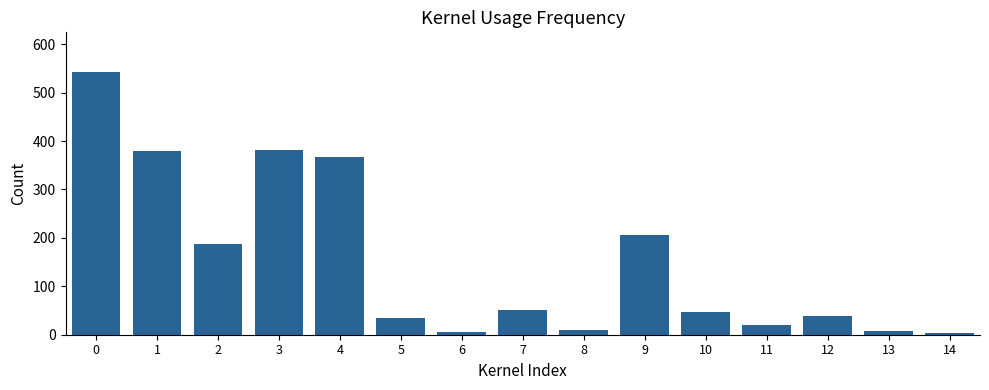

What is the ratio of the value at 9 to the value at 2?

1.1